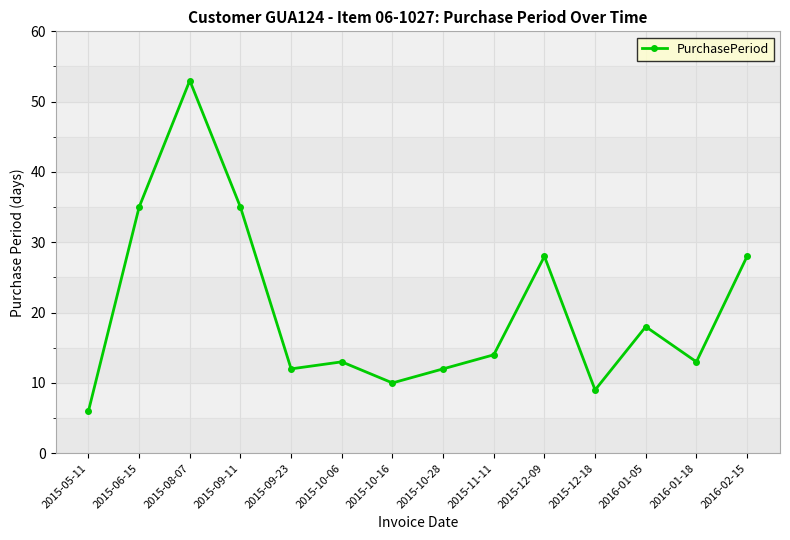

What is the sum of all values?

286